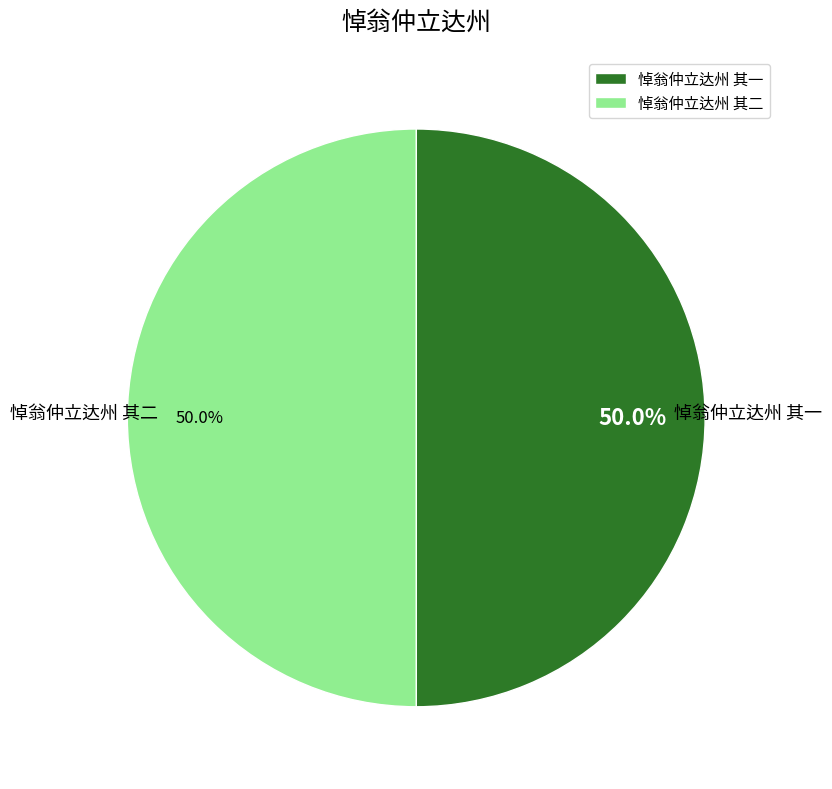

What portion of the pie excludes 悼翁仲立达州 其二?

50.0%